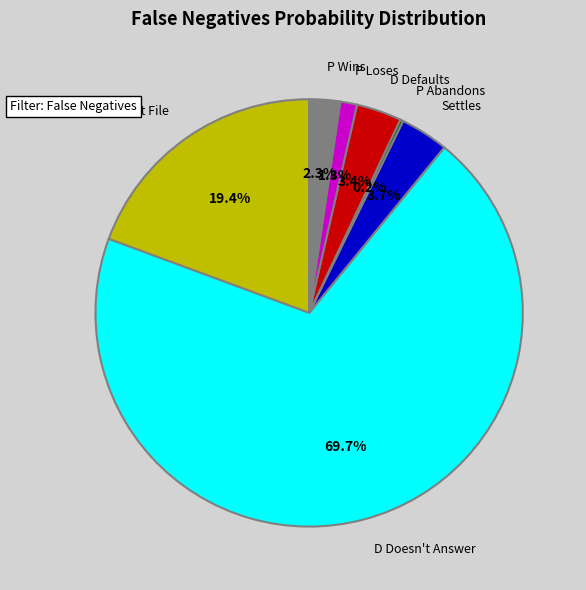

Is there any slice that represents more than half of the pie?

Yes